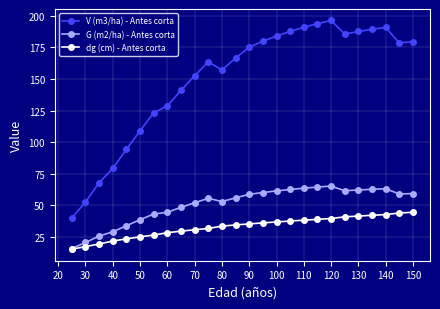

Which series has the largest total across all categories?

V (m3/ha) - Antes corta